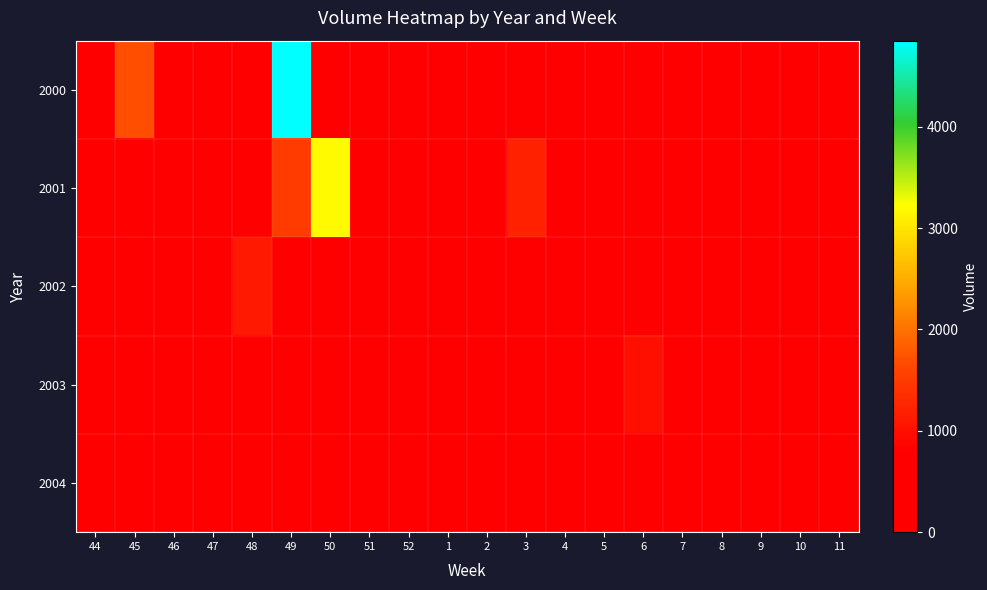

How many distinct data groups are displayed?

5